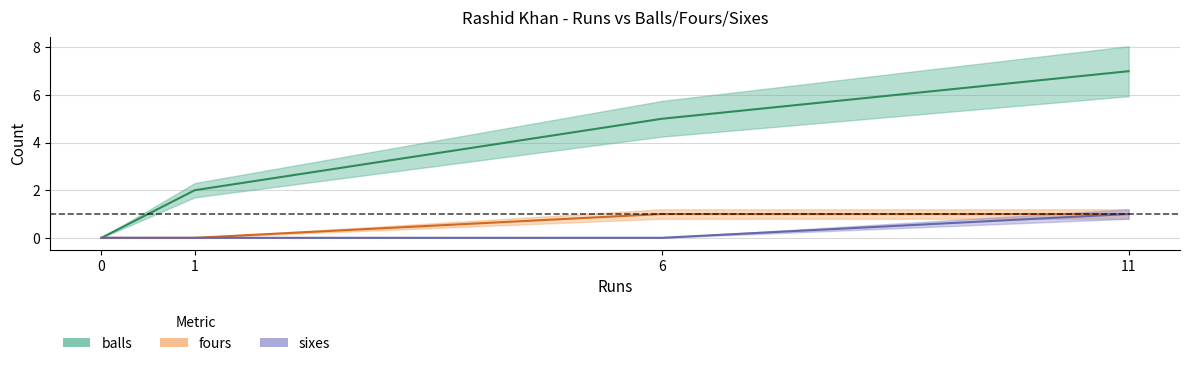

List the series in order of their peak value, highest first.

balls, fours, sixes